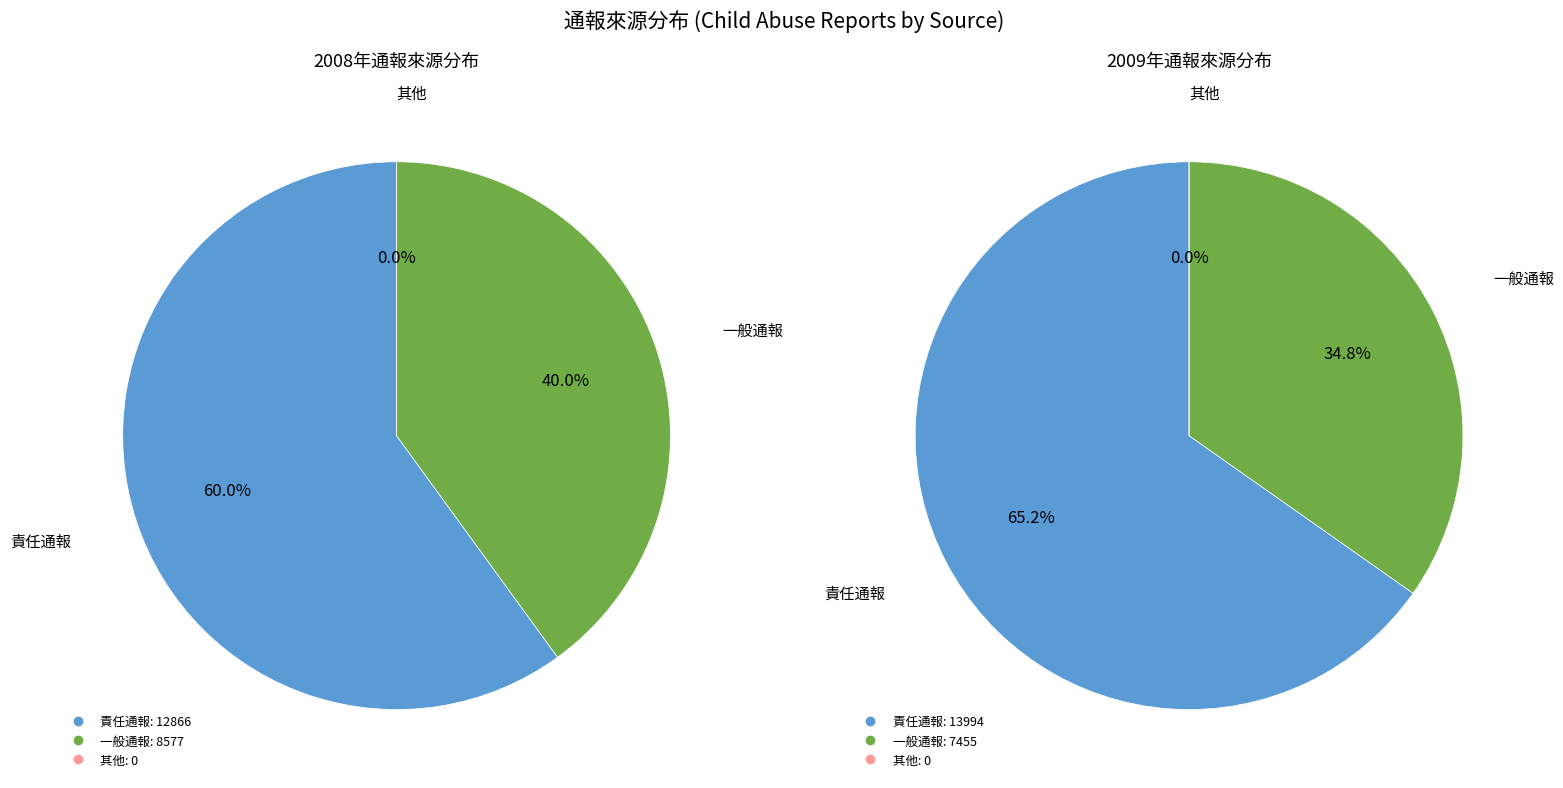

What portion of the pie excludes 責任通報?

40.0%